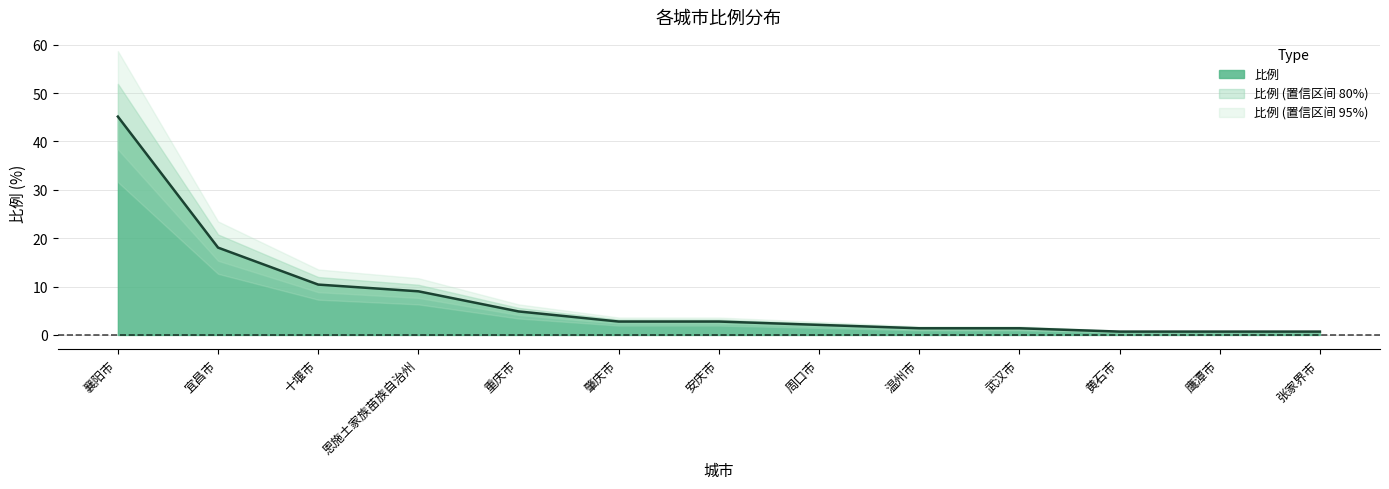

What is the minimum value shown in the chart?

0.7